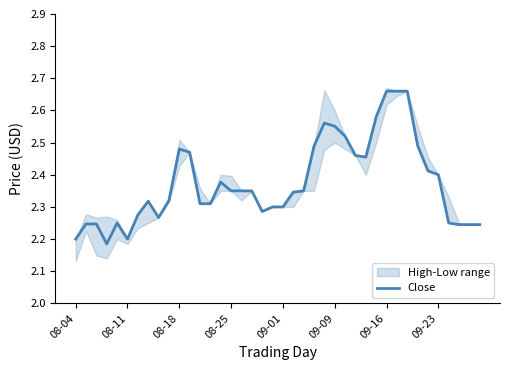

Does the chart have visible grid lines?

No